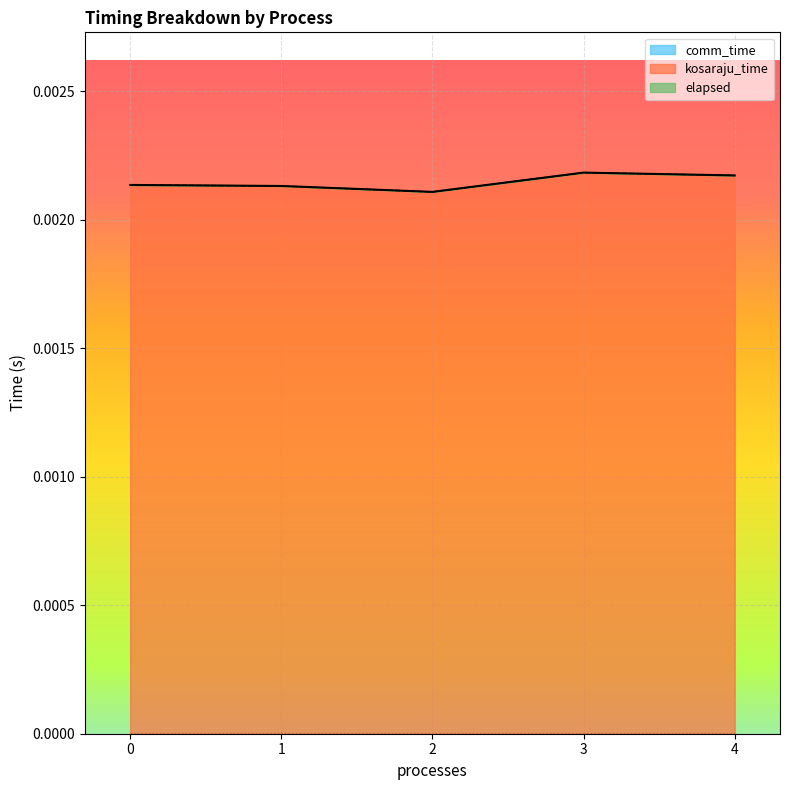

Is it true that kosaraju_time equals 0.0 at 0?

False